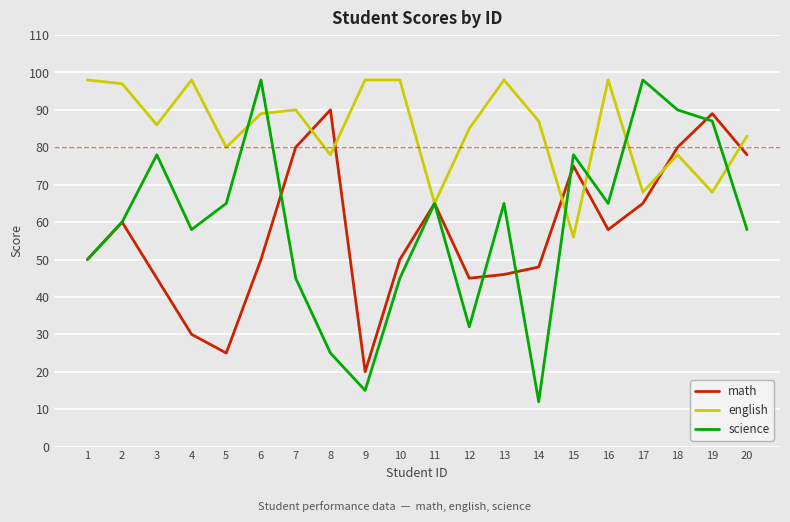

What is the minimum value shown in the chart?

12